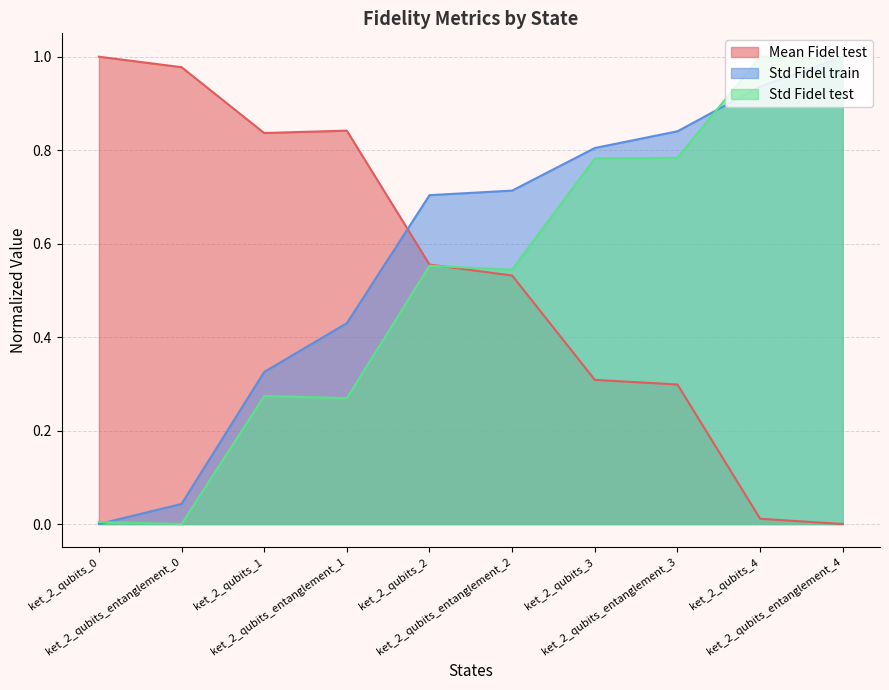

Where is Std Fidel train nearest to the value 0?

ket_2_qubits_0